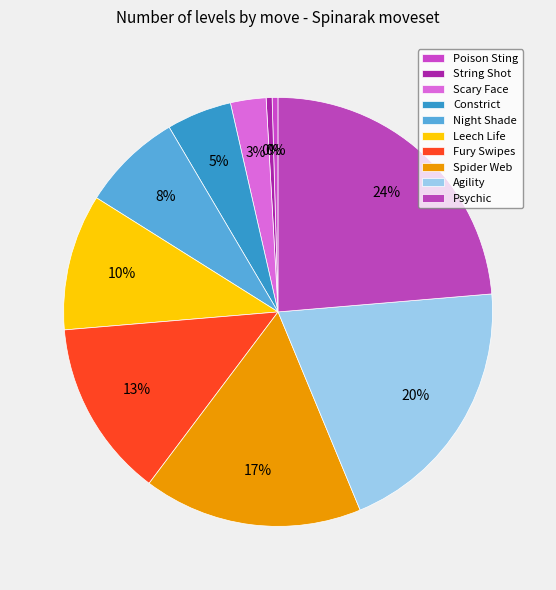

How many segments does this pie chart have?

10